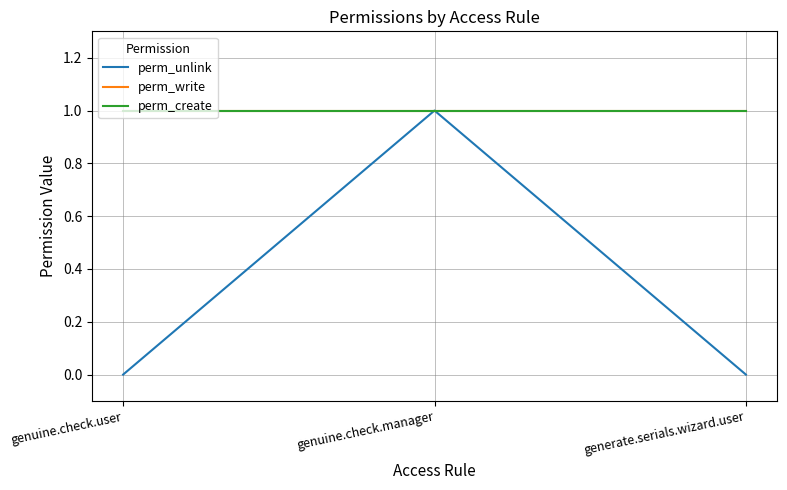

Is this an area chart (filled region under the line)?

No